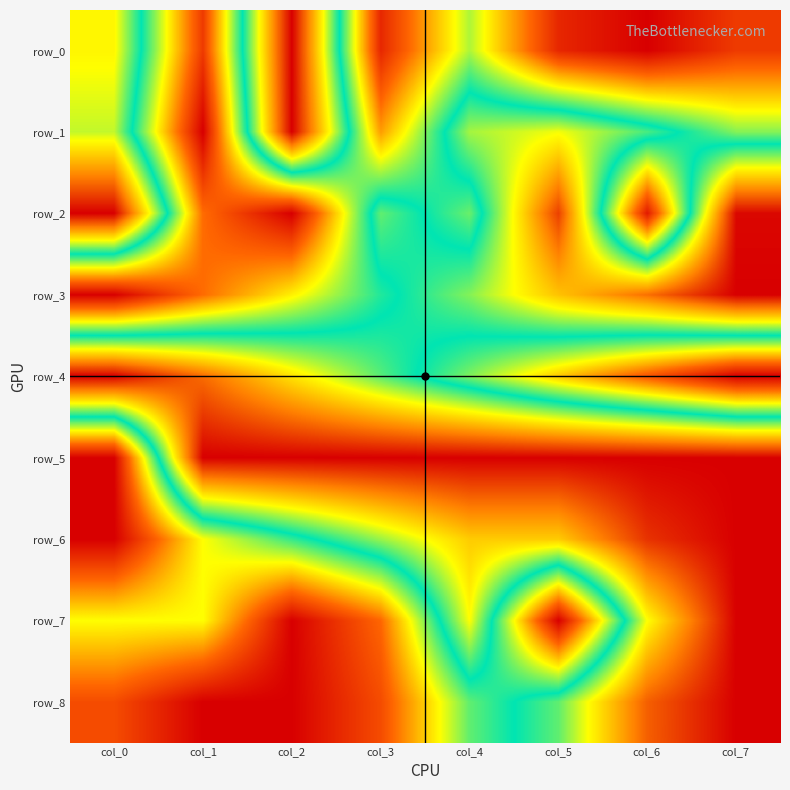

List the labels in order of row_1 value, largest first.

col_2, col_5, col_0, col_4, col_6, col_7, col_3, col_1